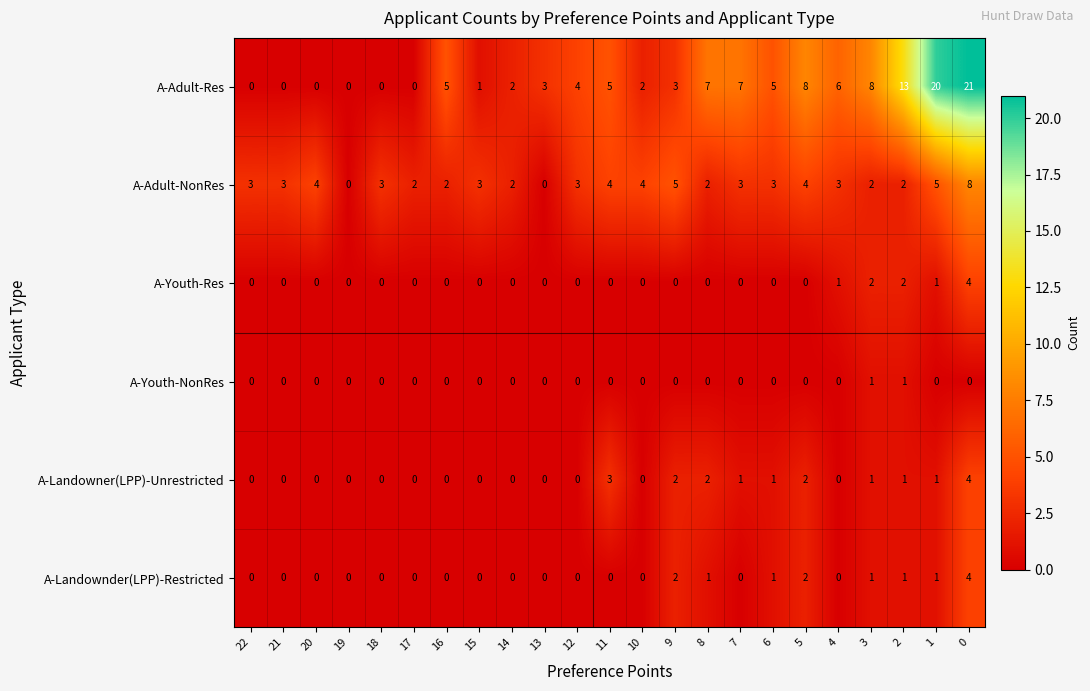

True or false: A-Youth-Res has a value of 0 at 9.

True